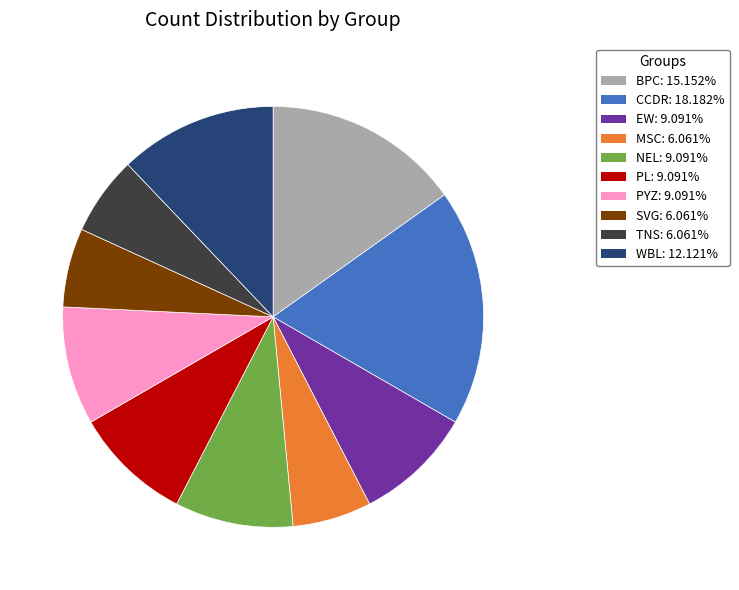

Approximately how many times larger is the value at TNS compared to SVG?

1.0